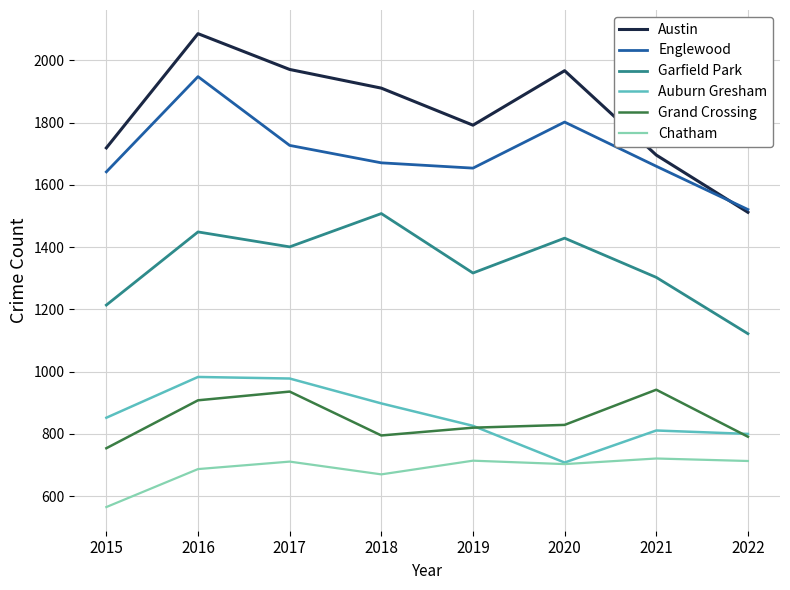

What is the difference between the Austin values at 2016 and 2017?

115